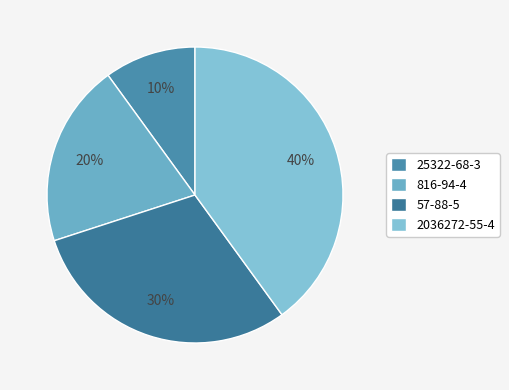

Does 816-94-4 account for over 50% of the chart?

No